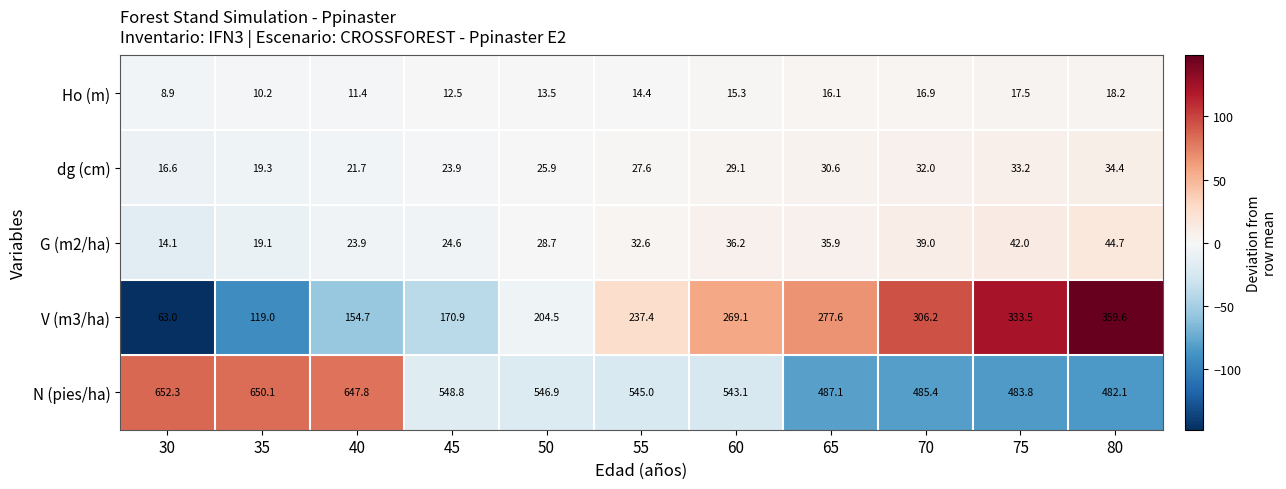

The G (m2/ha) series shows 17.3 at 70. True or false?

False